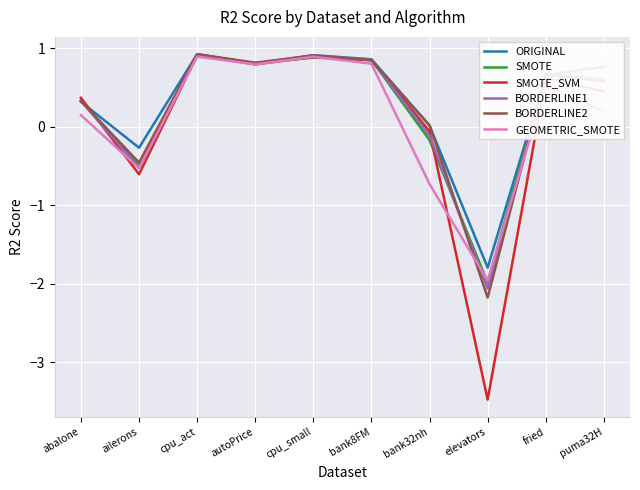

Is the value of ORIGINAL at elevators greater than the value of BORDERLINE1 at elevators?

Yes